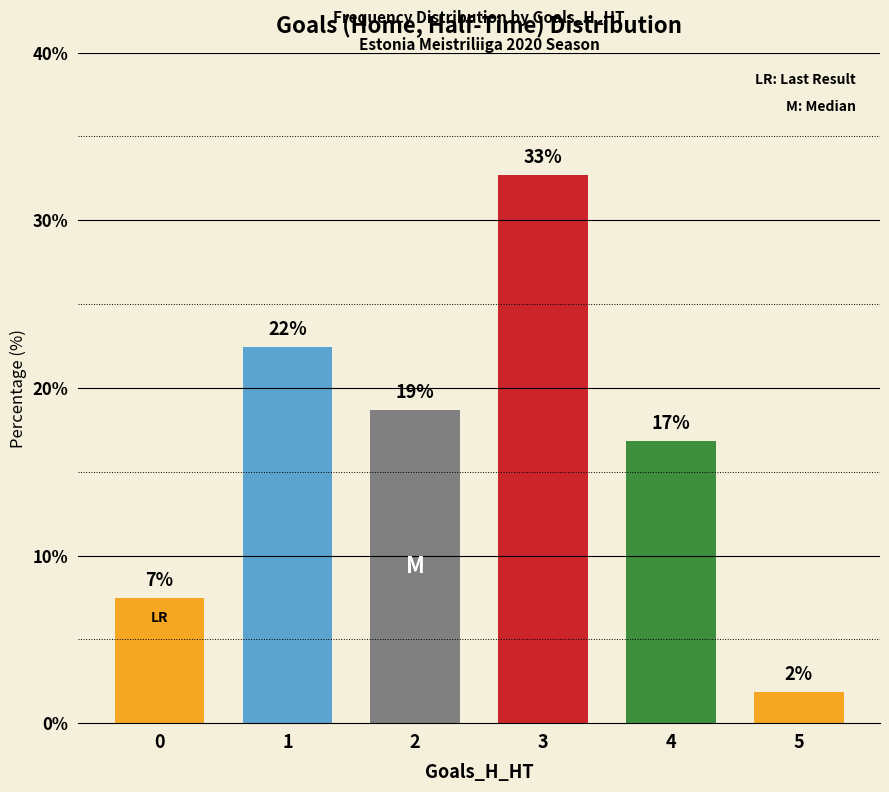

How many bars are there in total?

6